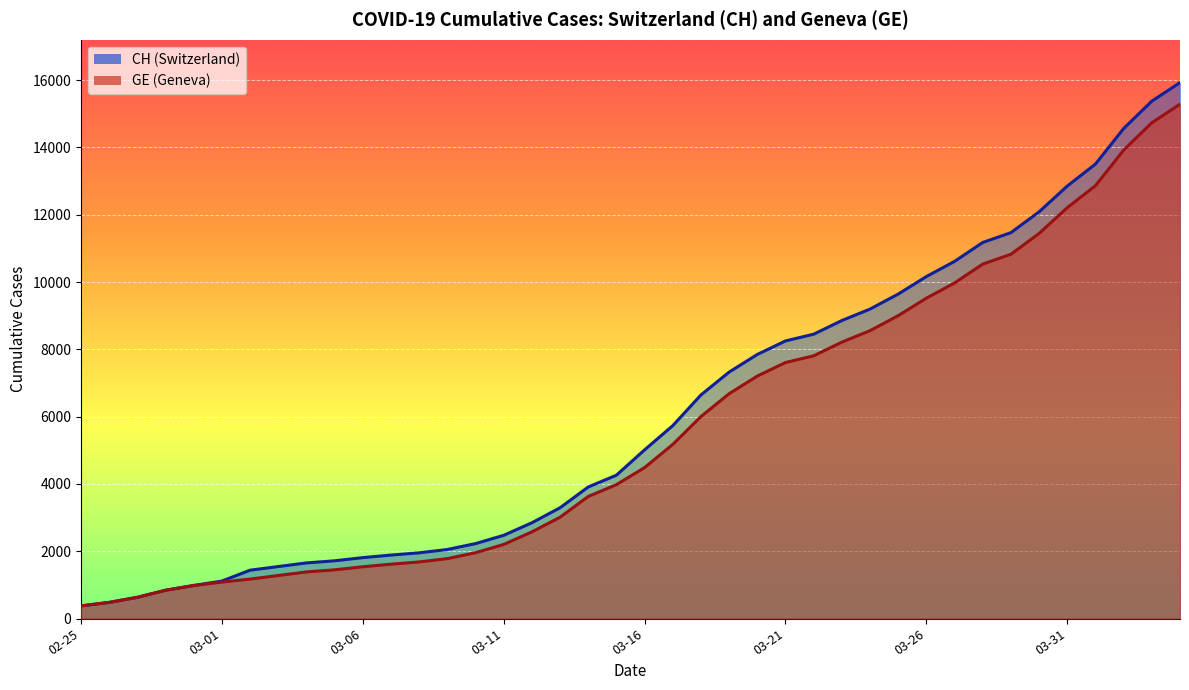

At 2020-03-05, list the series in order from smallest to largest.

GE, CH